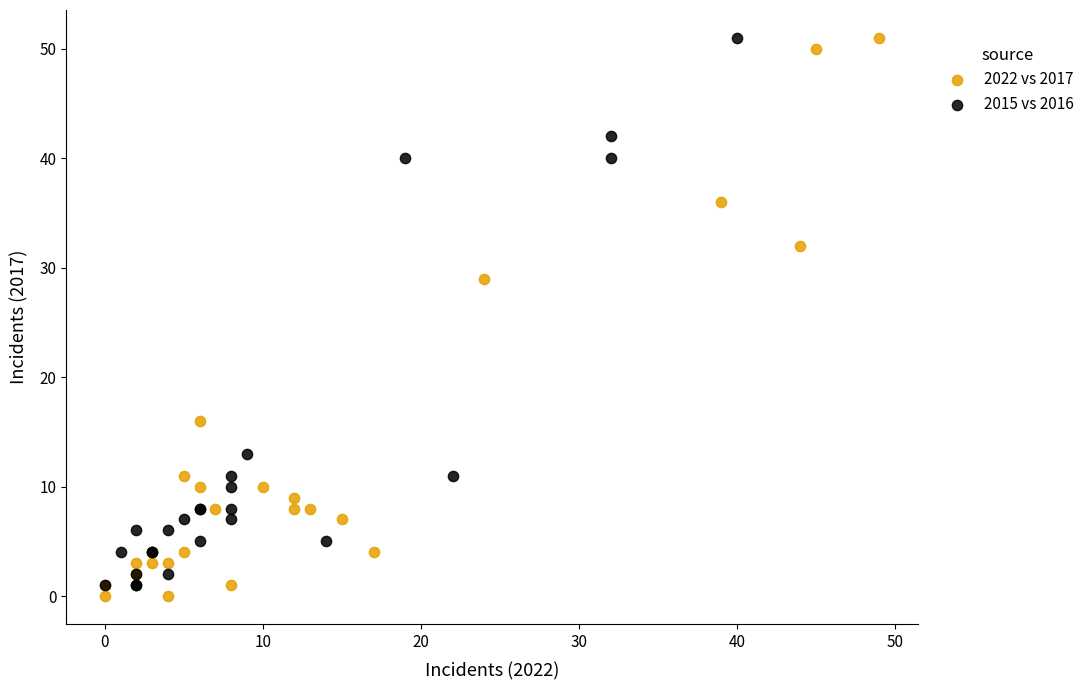

Which series has the widest spread of Y values?

2022 vs 2017